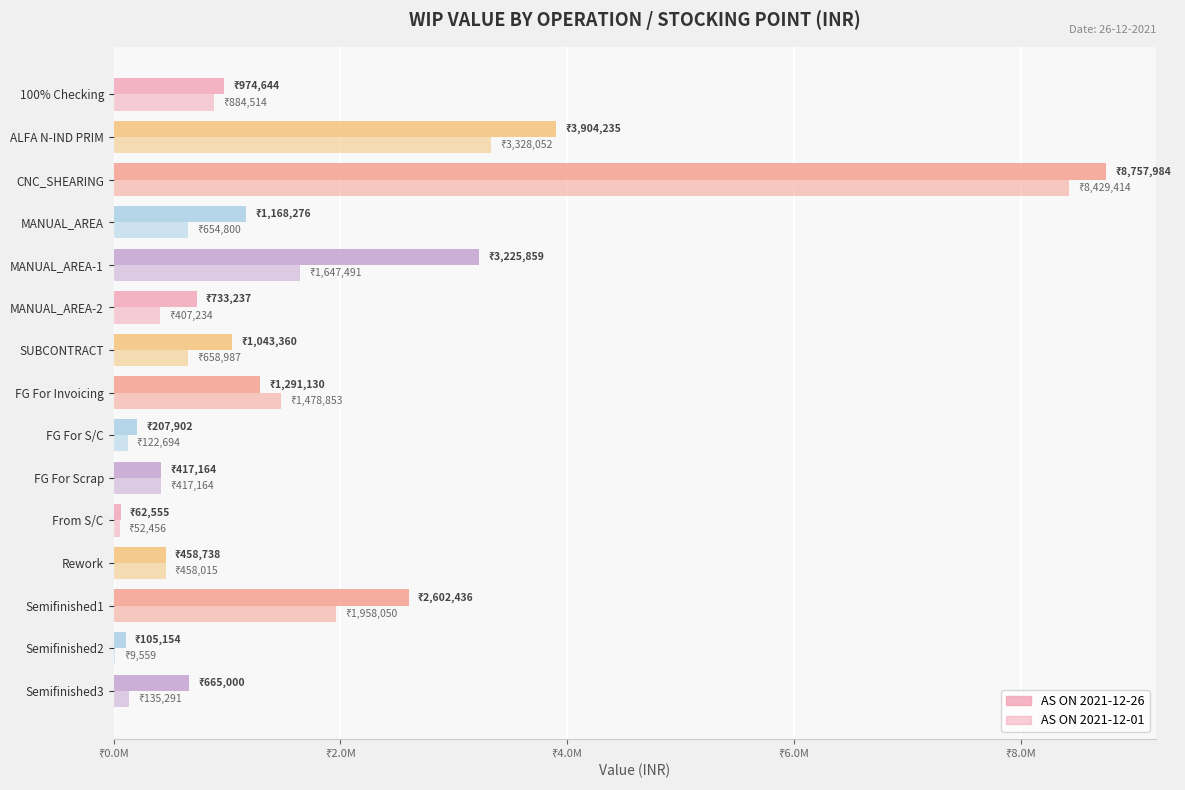

How many bars are there in total?

30